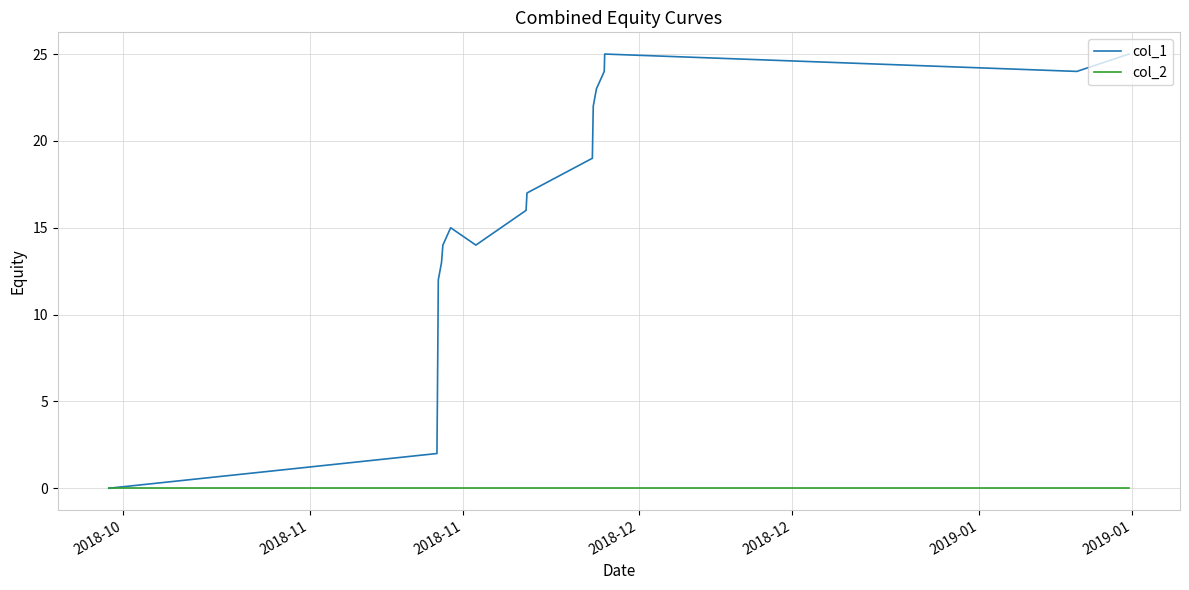

List the series in order of their overall mean, lowest first.

col_2, col_1